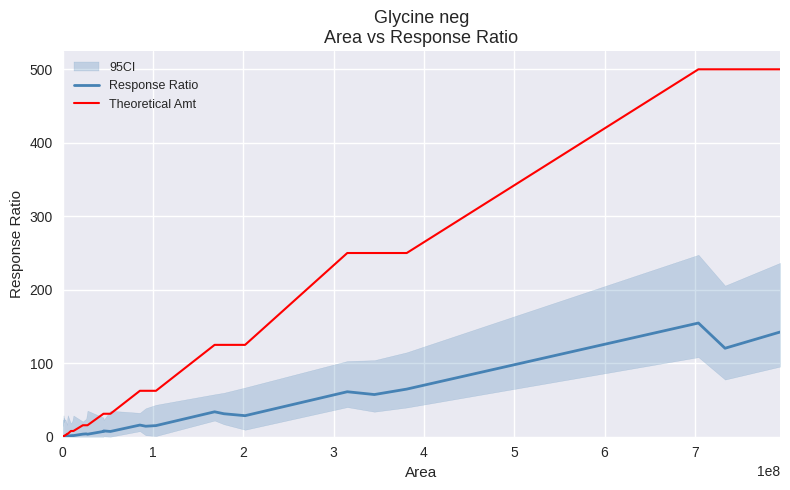

Is the value of Response Ratio at 0 greater than the value of Theoretical Amt at 0?

No